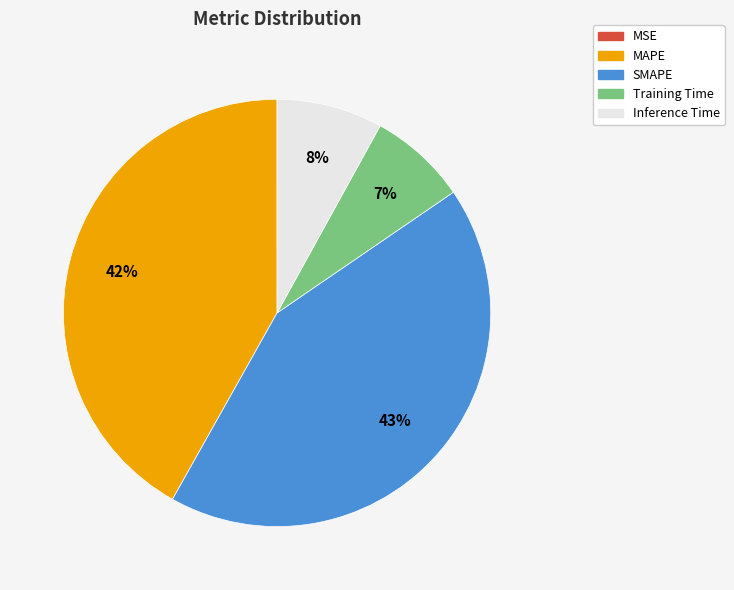

What percentage is the Training Time slice, to the nearest percent?

7%